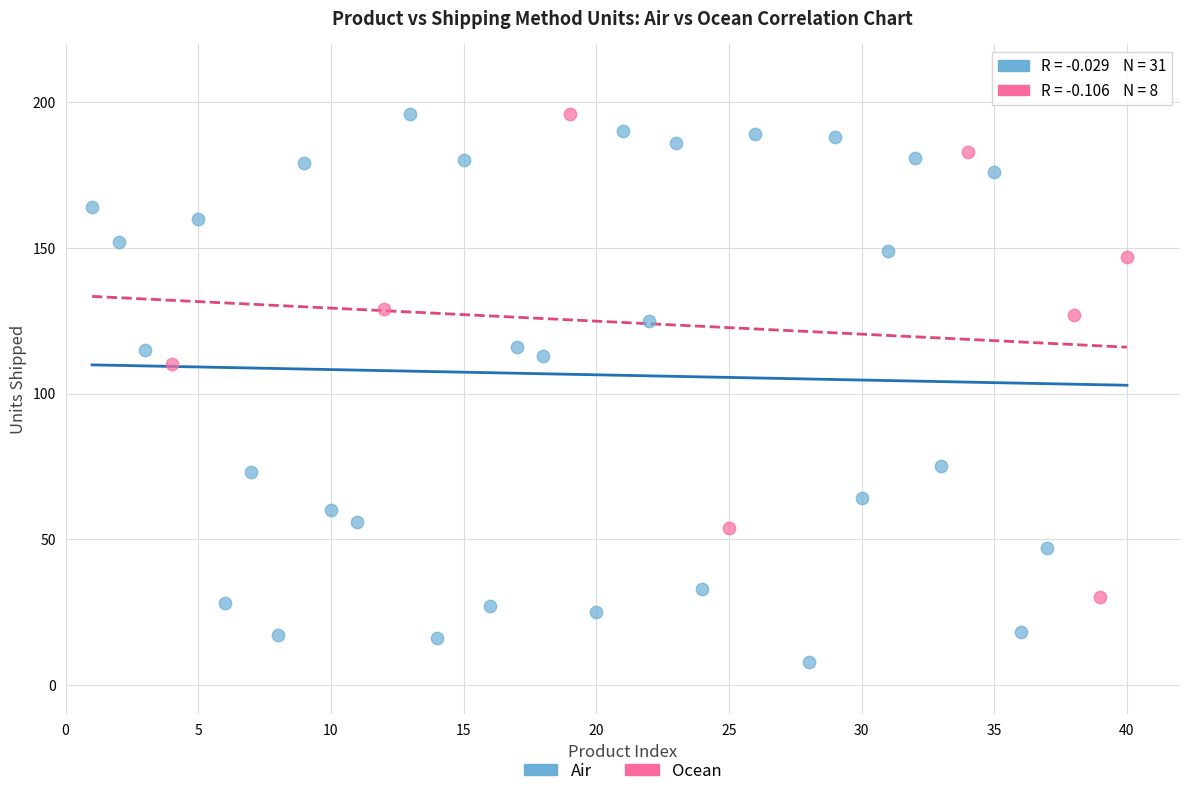

What are all the series names shown in the legend?

Air, Ocean